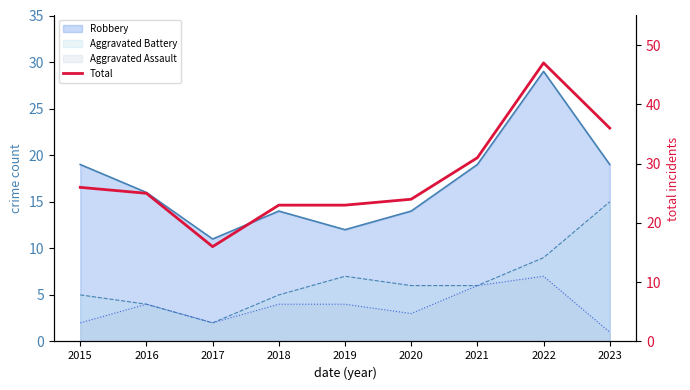

List the labels in order of value, largest first.

2022, 2023, 2021, 2015, 2016, 2020, 2018, 2019, 2017